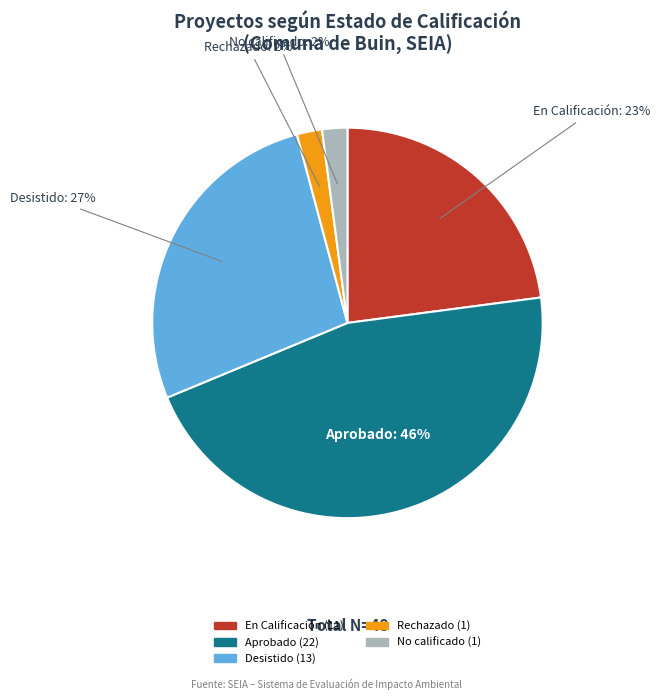

Does Desistido account for over 50% of the chart?

No